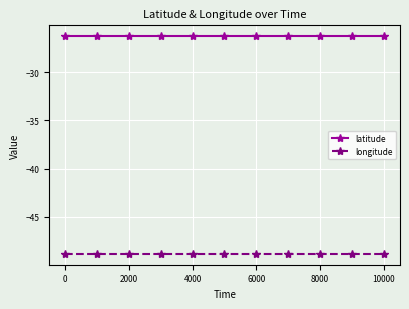

At how many categories does at least one series exceed -40?

11